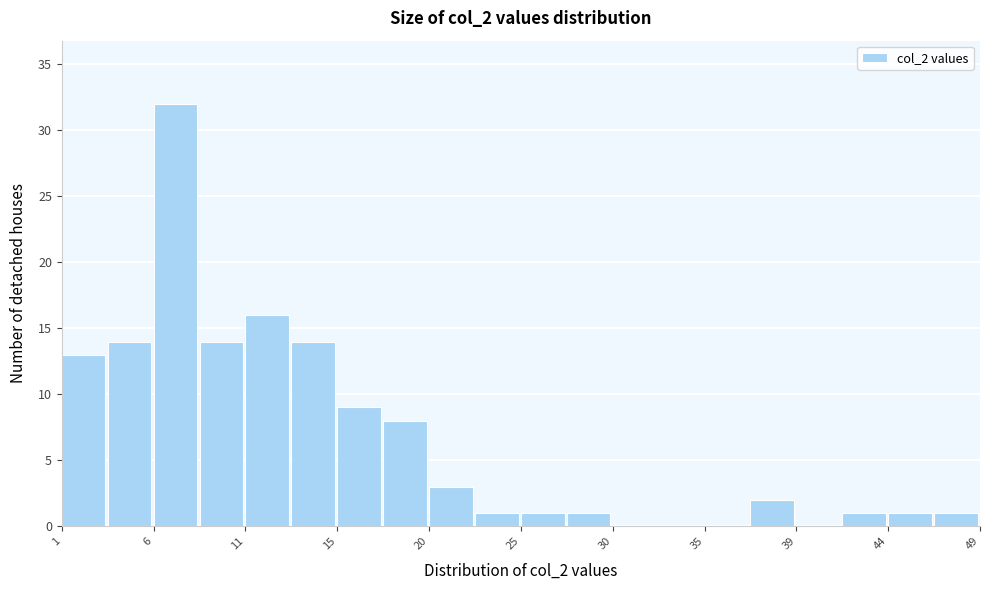

Which range on the x-axis has the tallest bar?

5.8 to 8.2